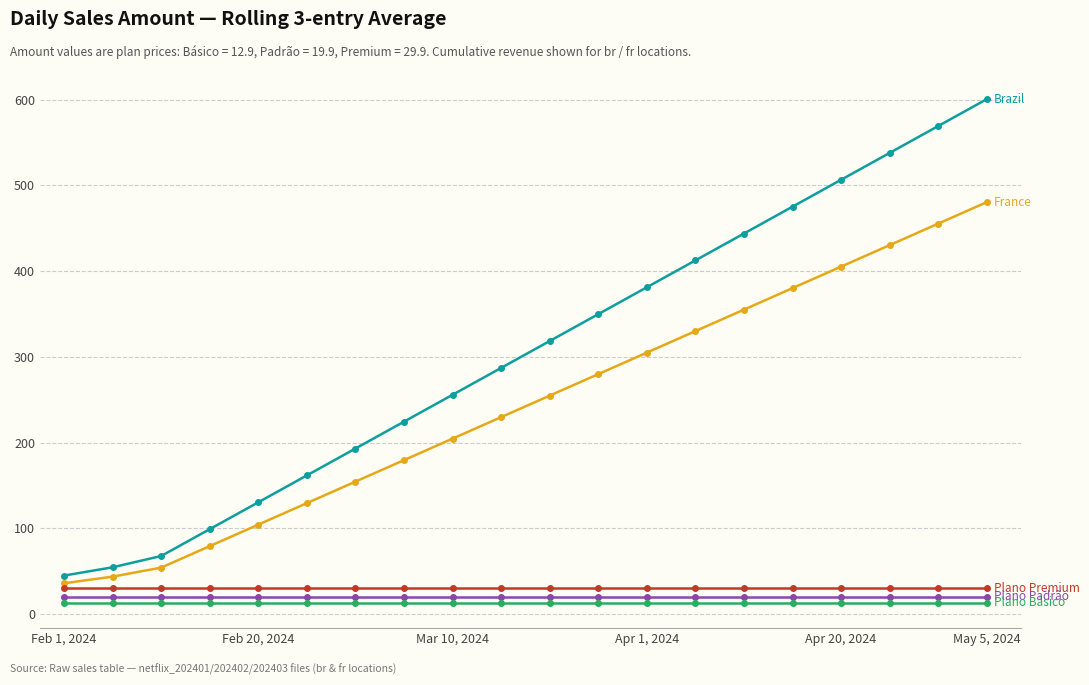

What is the maximum value shown in the chart?

600.7